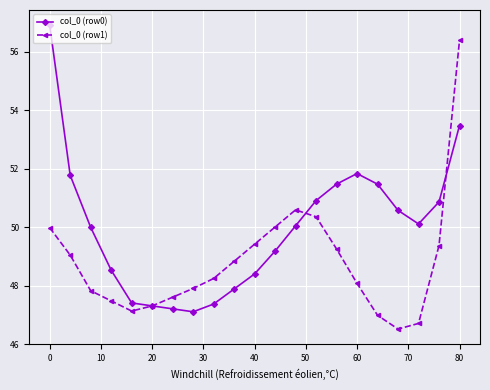

What is the value of the col_0 (row0) point at the 3rd from the left?

50.0